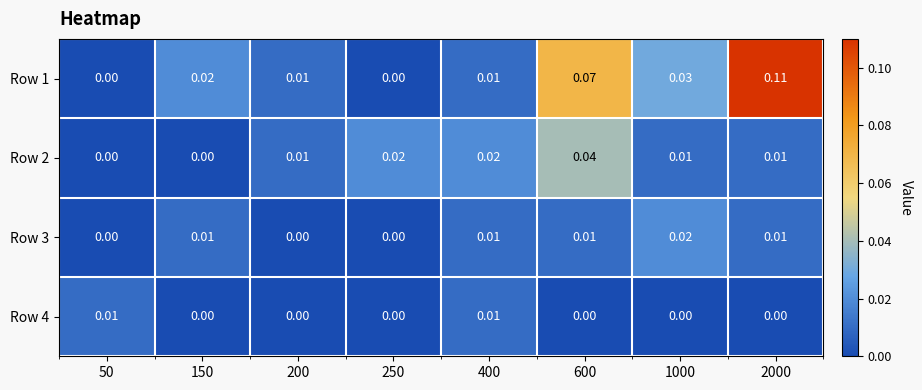

Is the value of Row 3 at 400 greater than the value of Row 2 at 400?

No